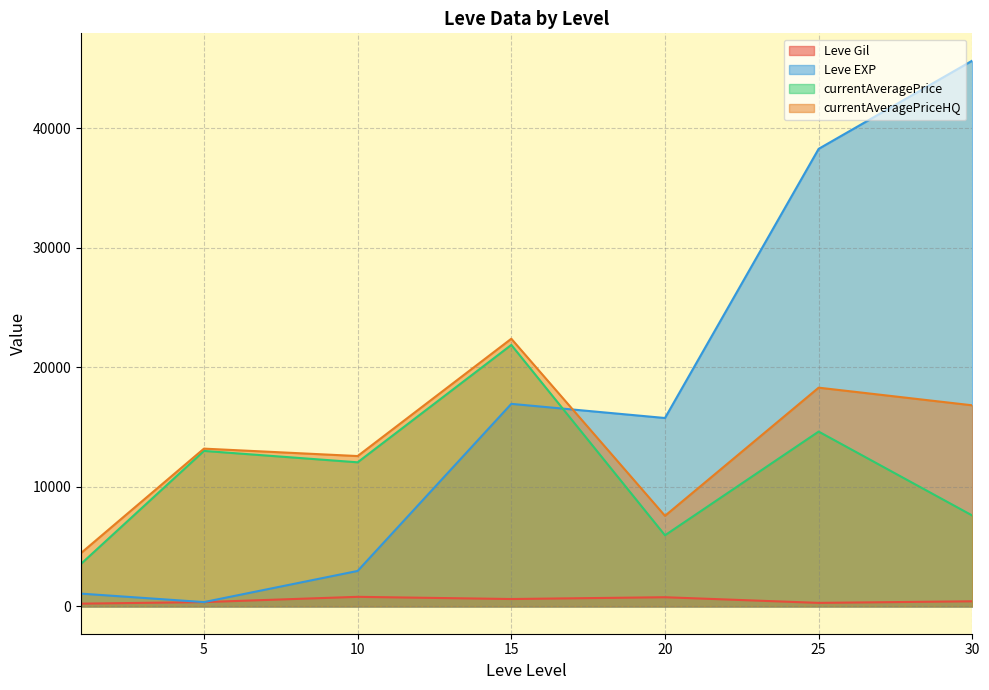

True or false: Leve EXP has more than 2 interior local peaks.

False